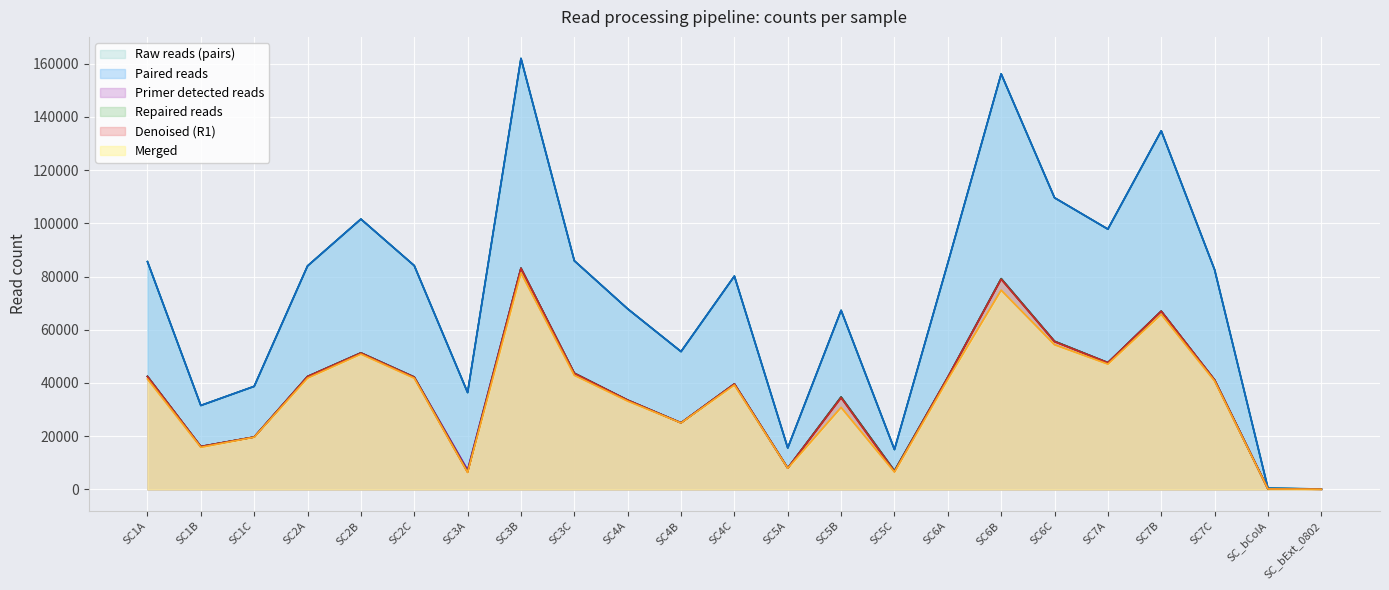

What is the maximum value for Raw reads (pairs)?

161953